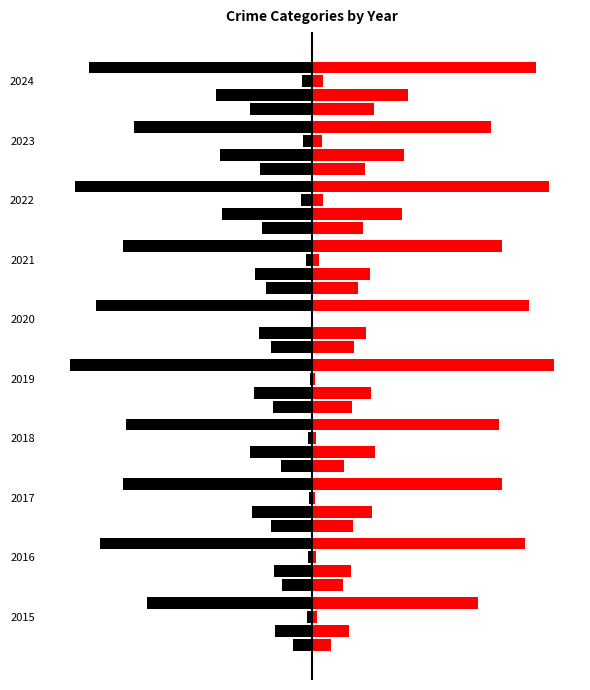

Which label corresponds to the smallest value in the chart?

2019